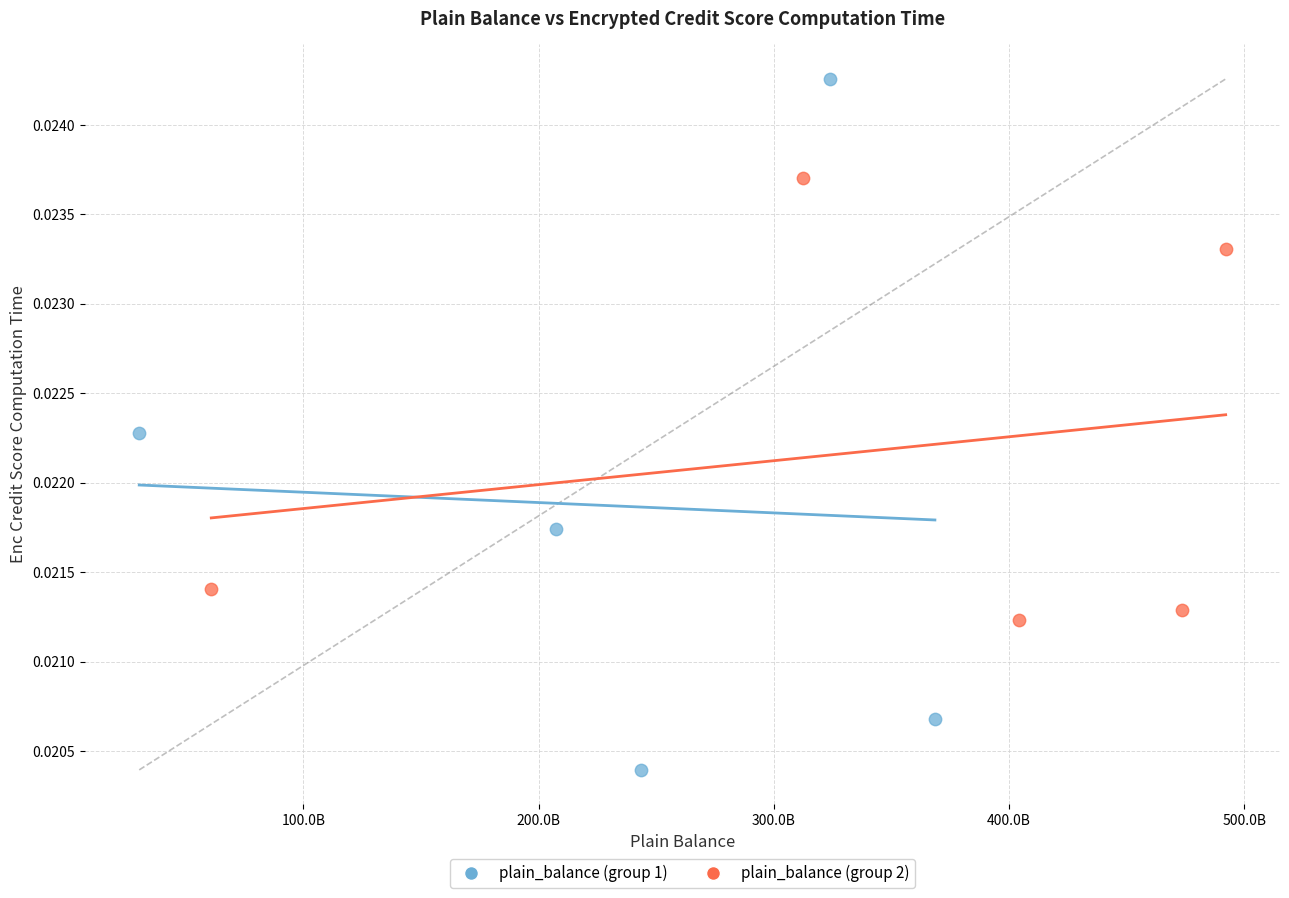

Which series contains the lowest Y value?

plain_balance (group 1)